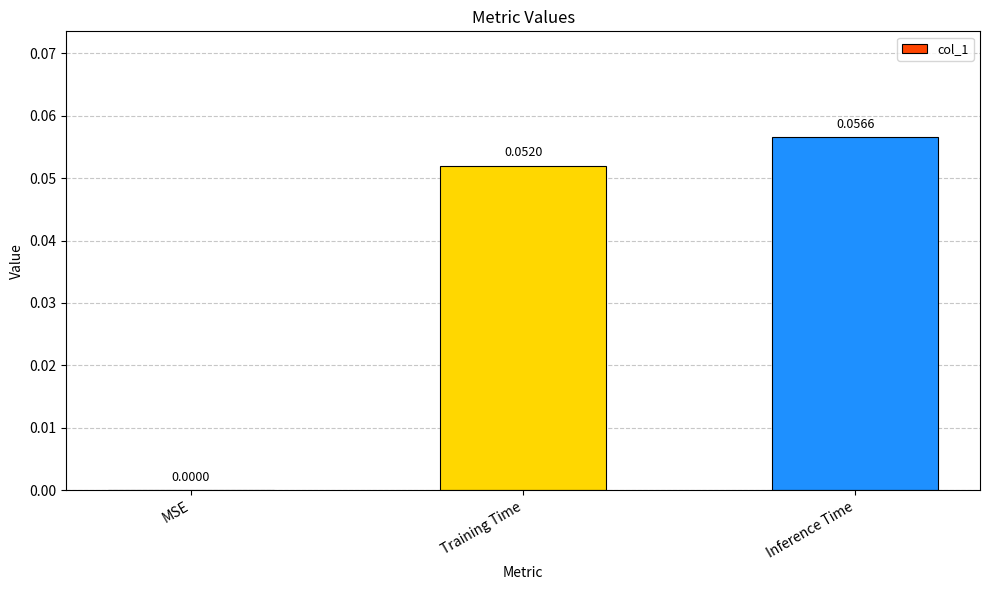

Which has a higher value, Training Time or MSE?

Training Time